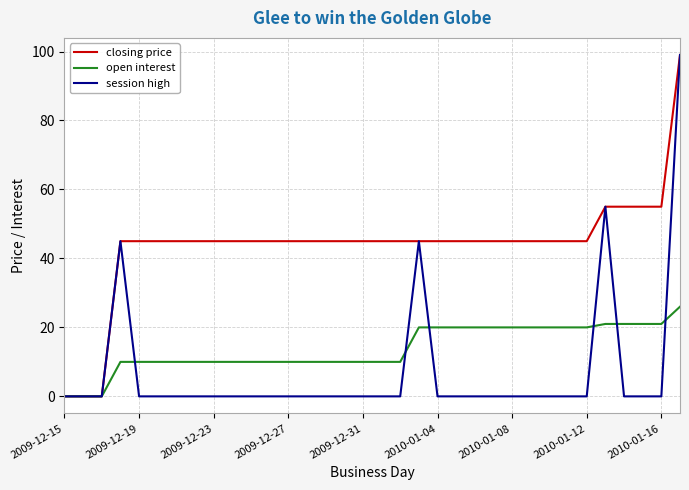

Which series has the largest total across all categories?

closing price